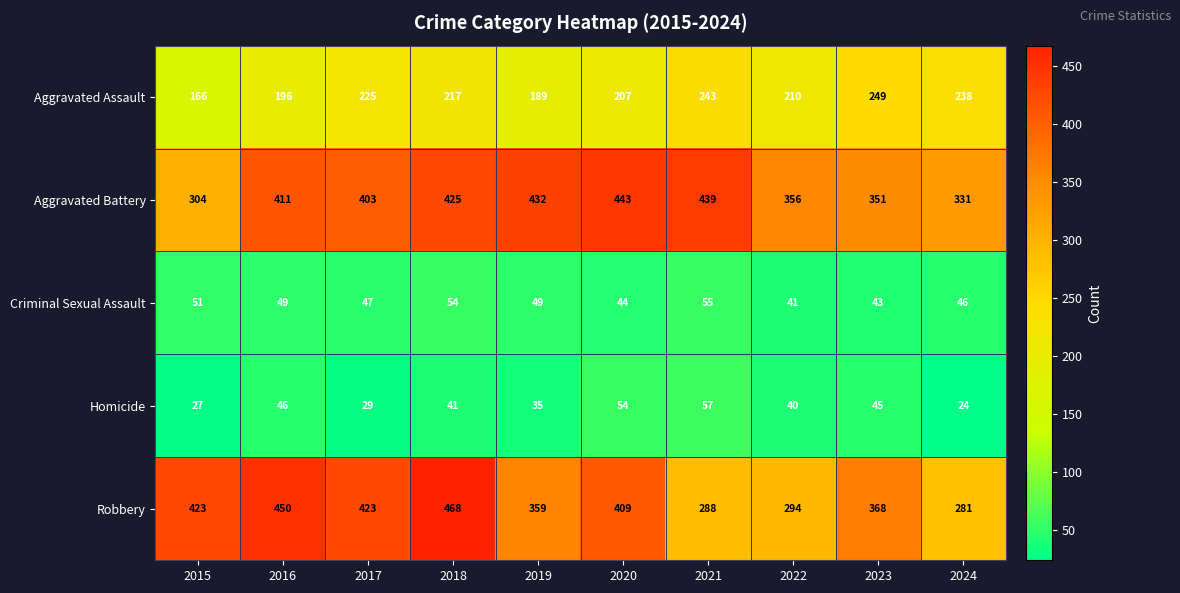

What is the spread (max minus min) of values at 2024?

307